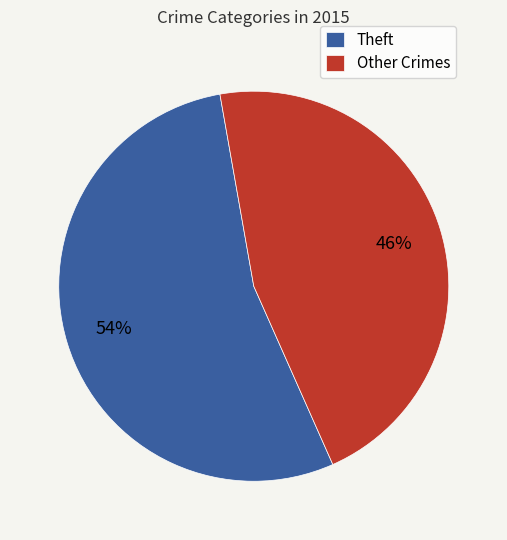

Is there any slice that represents more than half of the pie?

Yes